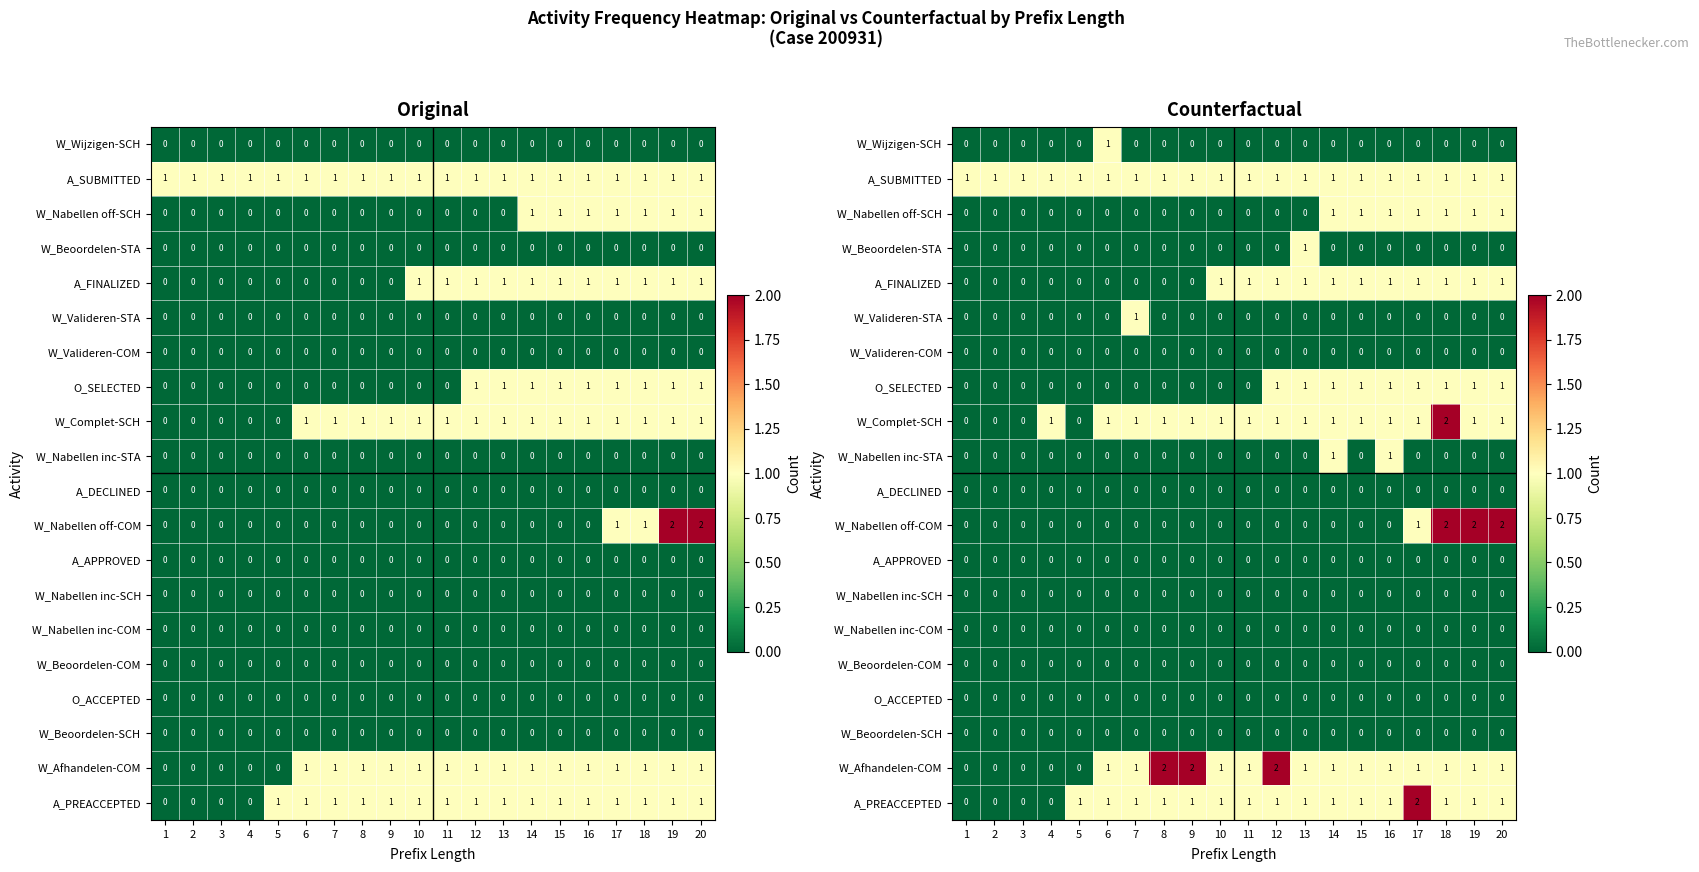

What is the greatest value displayed?

2